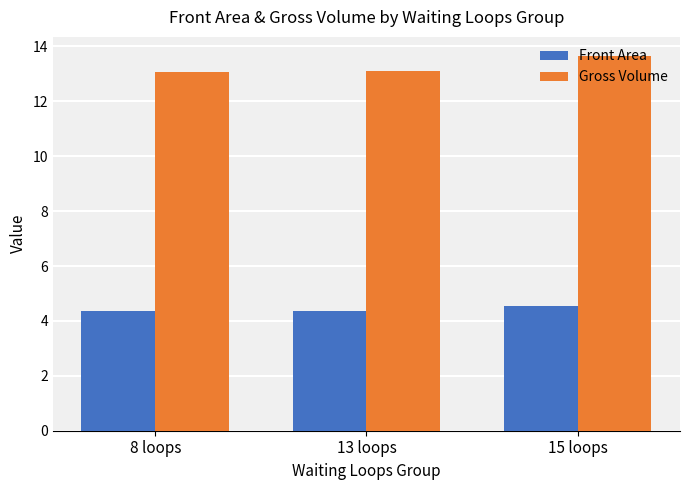

What is the highest value of the Front Area series?

4.6